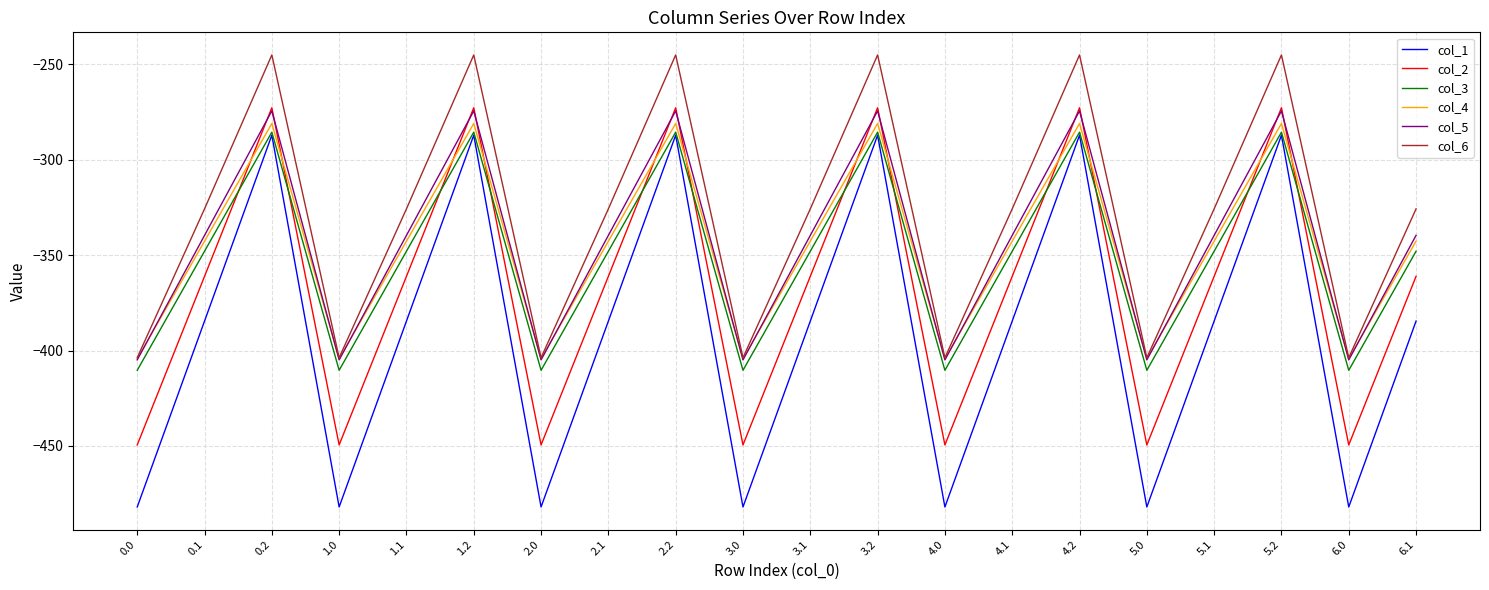

Reading right to left, what are all the values shown in this chart?

col_1: 6.1=-384.6	6.0=-482.0	5.2=-287.1	5.1=-384.6	5.0=-482.0	4.2=-287.1	4.1=-384.6	4.0=-482.0	3.2=-287.1	3.1=-384.6	3.0=-482.0	2.2=-287.1	2.1=-384.6	2.0=-482.0	1.2=-287.1	1.1=-384.6	1.0=-482.0	0.2=-287.1	0.1=-384.6	0.0=-482.0
col_2: 6.1=-361.1	6.0=-449.5	5.2=-272.7	5.1=-361.1	5.0=-449.5	4.2=-272.7	4.1=-361.1	4.0=-449.5	3.2=-272.7	3.1=-361.1	3.0=-449.5	2.2=-272.7	2.1=-361.1	2.0=-449.5	1.2=-272.7	1.1=-361.1	1.0=-449.5	0.2=-272.7	0.1=-361.1	0.0=-449.5
col_3: 6.1=-347.9	6.0=-410.3	5.2=-285.5	5.1=-347.9	5.0=-410.3	4.2=-285.5	4.1=-347.9	4.0=-410.3	3.2=-285.5	3.1=-347.9	3.0=-410.3	2.2=-285.5	2.1=-347.9	2.0=-410.3	1.2=-285.5	1.1=-347.9	1.0=-410.3	0.2=-285.5	0.1=-347.9	0.0=-410.3
col_4: 6.1=-342.7	6.0=-404.4	5.2=-281.0	5.1=-342.7	5.0=-404.4	4.2=-281.0	4.1=-342.7	4.0=-404.4	3.2=-281.0	3.1=-342.7	3.0=-404.4	2.2=-281.0	2.1=-342.7	2.0=-404.4	1.2=-281.0	1.1=-342.7	1.0=-404.4	0.2=-281.0	0.1=-342.7	0.0=-404.4
col_5: 6.1=-339.6	6.0=-404.9	5.2=-274.4	5.1=-339.6	5.0=-404.9	4.2=-274.4	4.1=-339.6	4.0=-404.9	3.2=-274.4	3.1=-339.6	3.0=-404.9	2.2=-274.4	2.1=-339.6	2.0=-404.9	1.2=-274.4	1.1=-339.6	1.0=-404.9	0.2=-274.4	0.1=-339.6	0.0=-404.9
col_6: 6.1=-325.7	6.0=-403.8	5.2=-245.0	5.1=-325.7	5.0=-403.8	4.2=-245.0	4.1=-325.7	4.0=-403.8	3.2=-245.0	3.1=-325.7	3.0=-403.8	2.2=-245.0	2.1=-325.7	2.0=-403.8	1.2=-245.0	1.1=-325.7	1.0=-403.8	0.2=-245.0	0.1=-325.7	0.0=-403.8